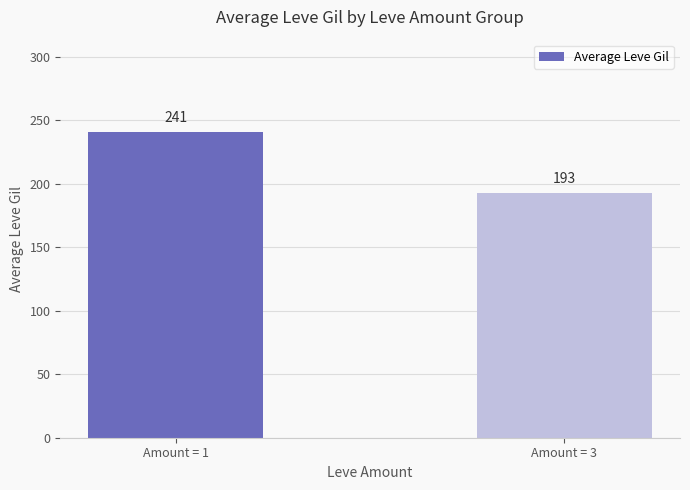

How many values are below 241?

1